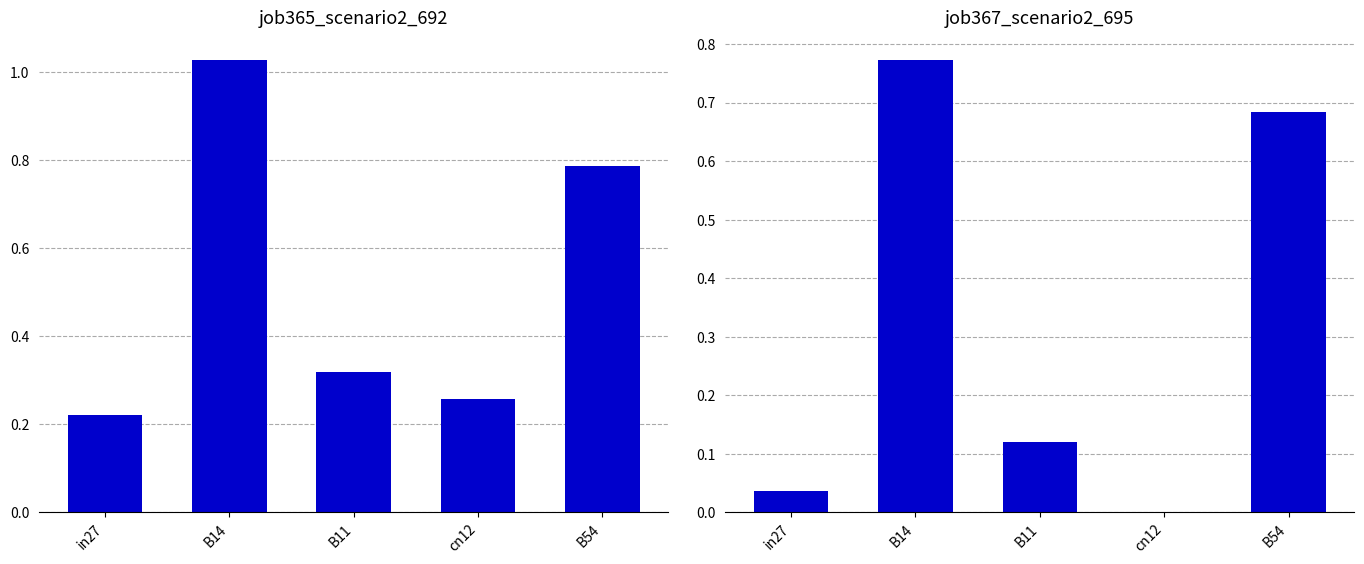

At how many categories does at least one series exceed 0?

5